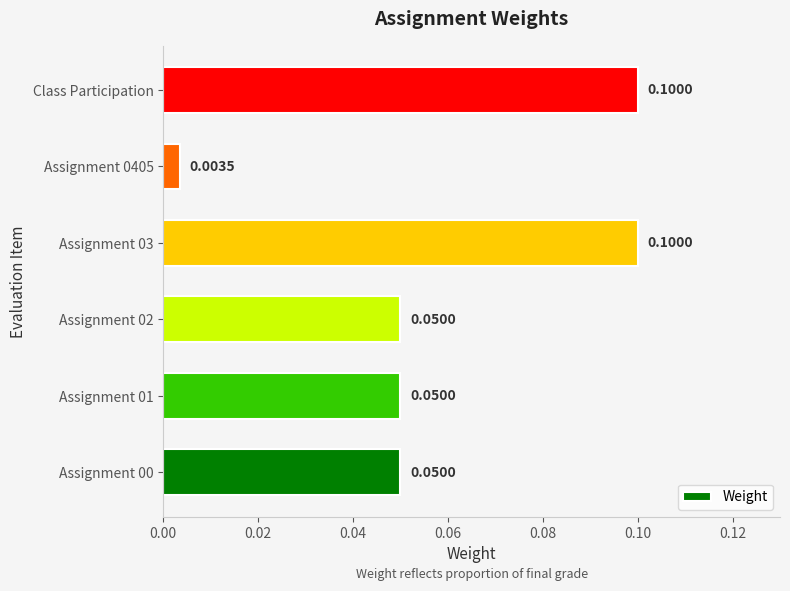

Does the chart contain any negative values?

No